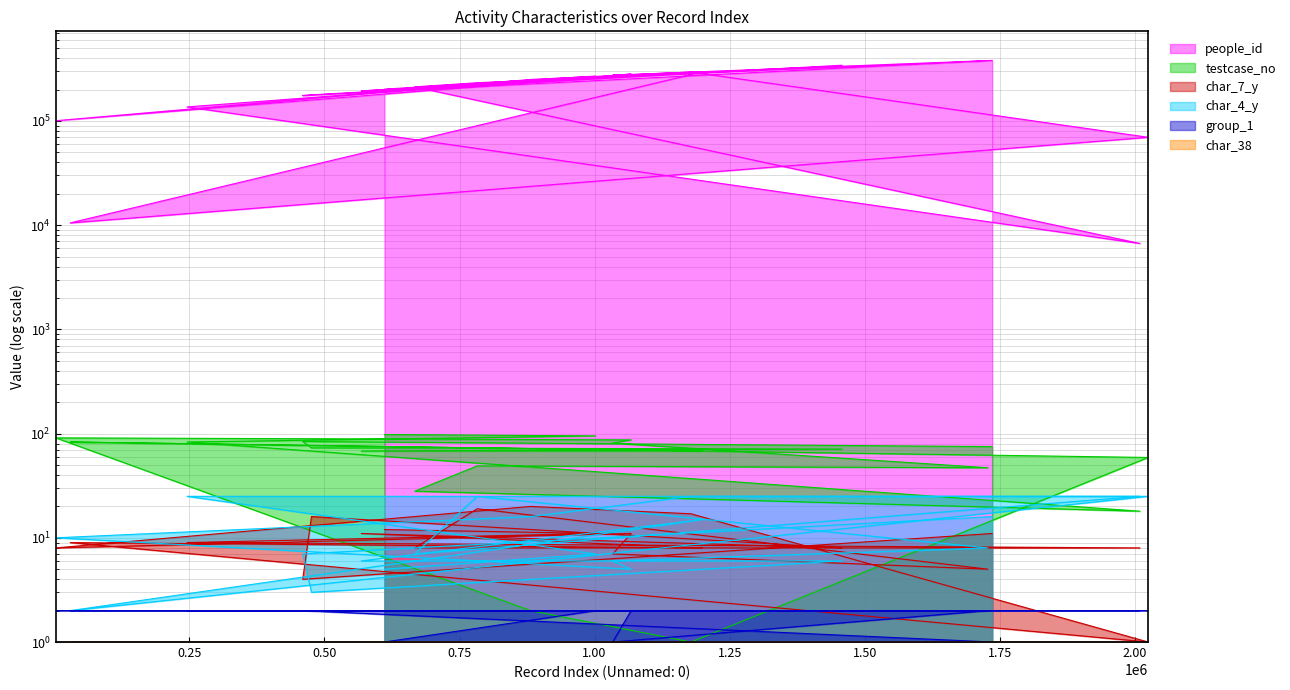

What is the difference between the highest and lowest values at 568034?

194175